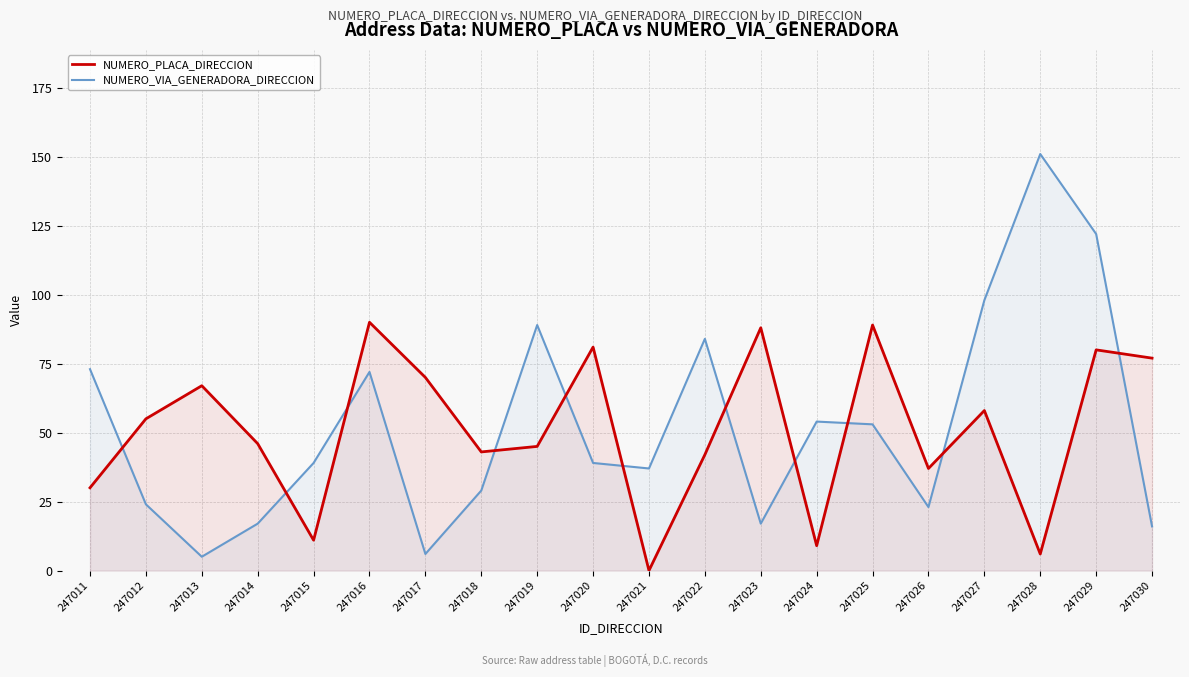

Rank the series by their average value, from lowest to highest.

NUMERO_PLACA_DIRECCION, NUMERO_VIA_GENERADORA_DIRECCION